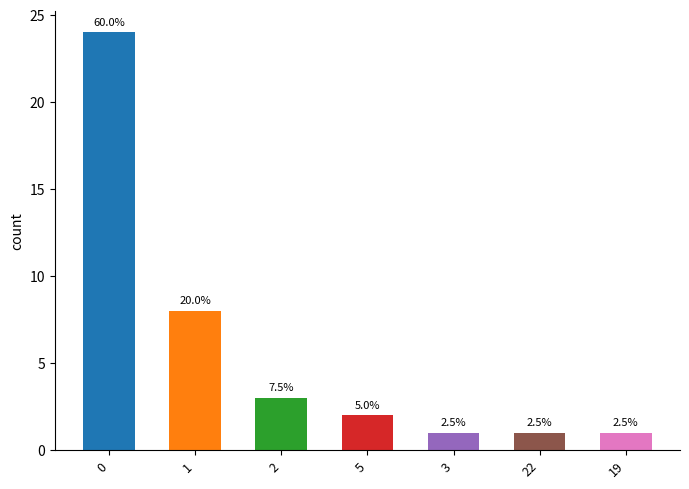

Does the chart contain any negative values?

No